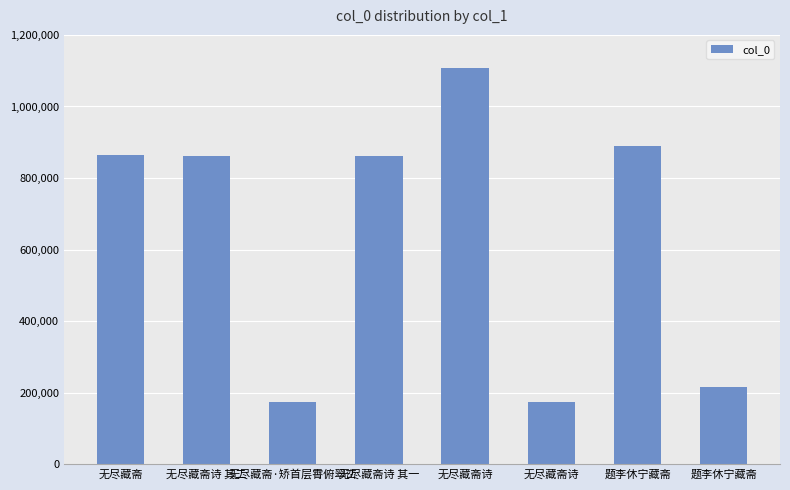

Are the bars horizontal?

No